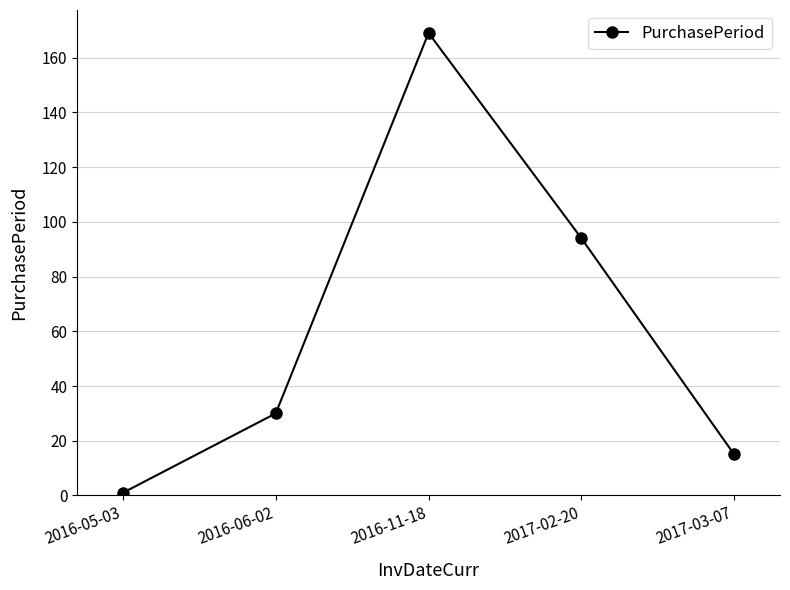

At which label is the value closest to 85?

2017-02-20